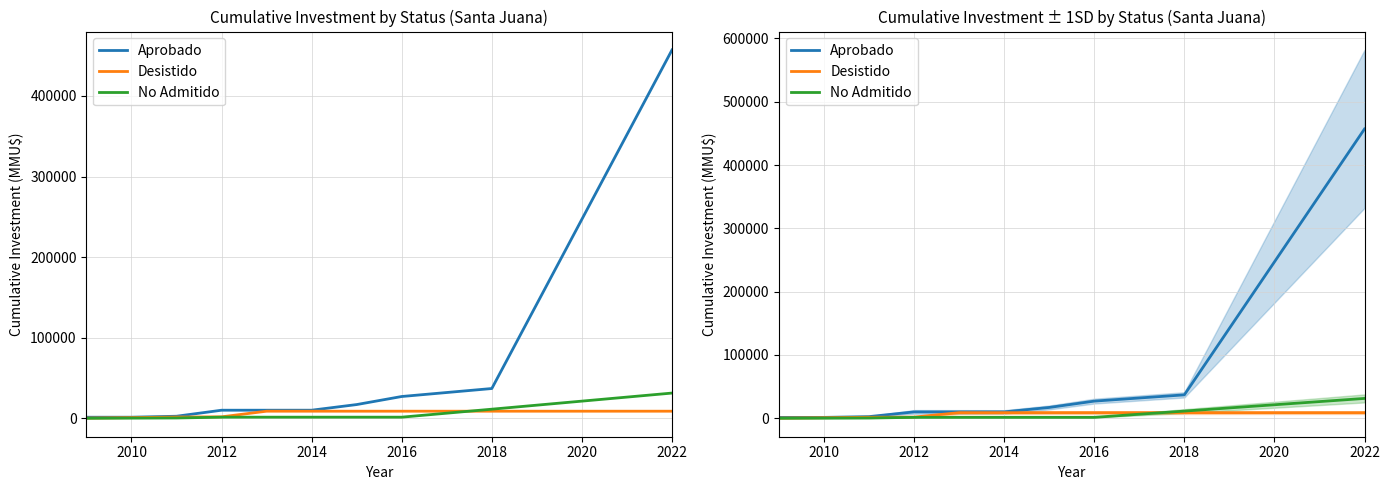

What is the average value of the No Admitido series?

5047